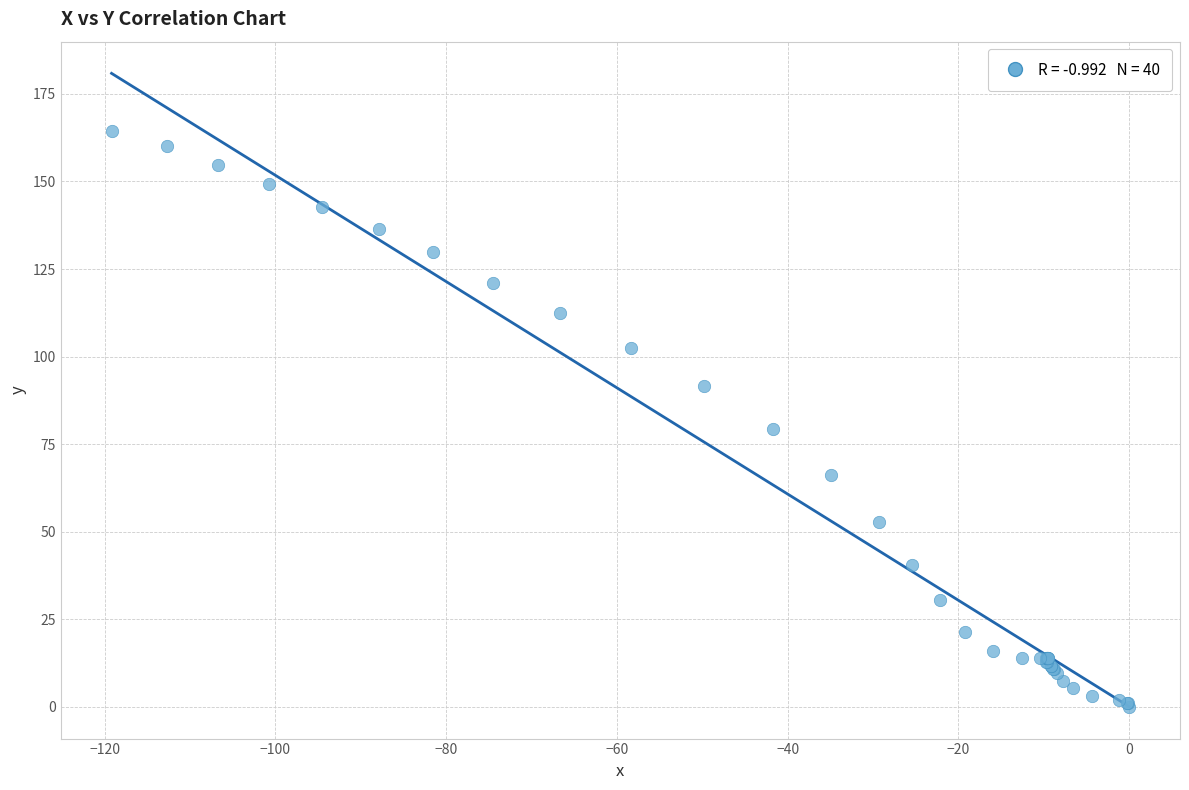

What Y value in the scatter plot is closest to 82?

79.4